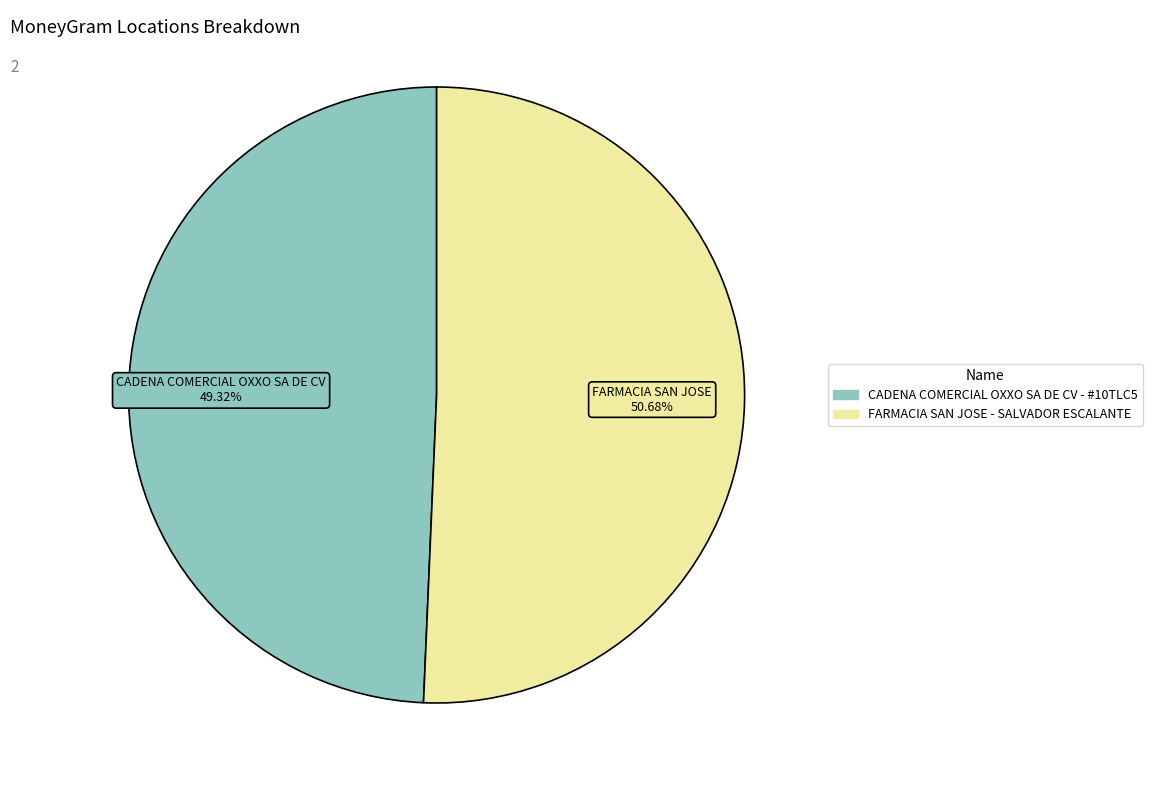

Is it true that FARMACIA SAN JOSE - SALVADOR ESCALANTE is 51% of the pie?

True